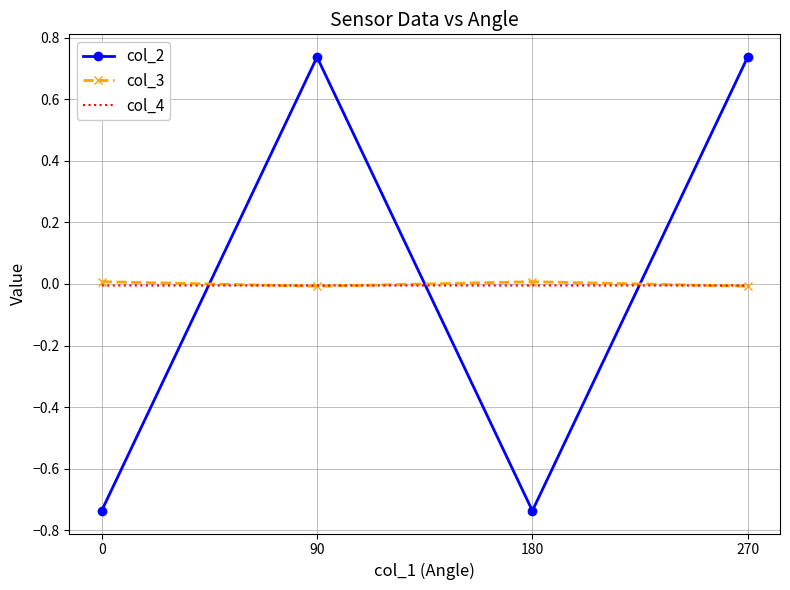

The col_2 series shows -0.5 at 180. True or false?

False